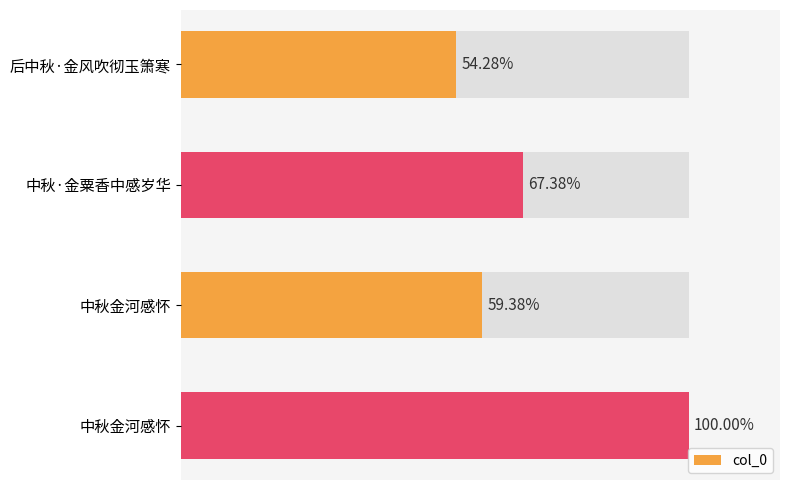

Reading left to right, extract all data points from this chart.

237364	294675	259680	437321